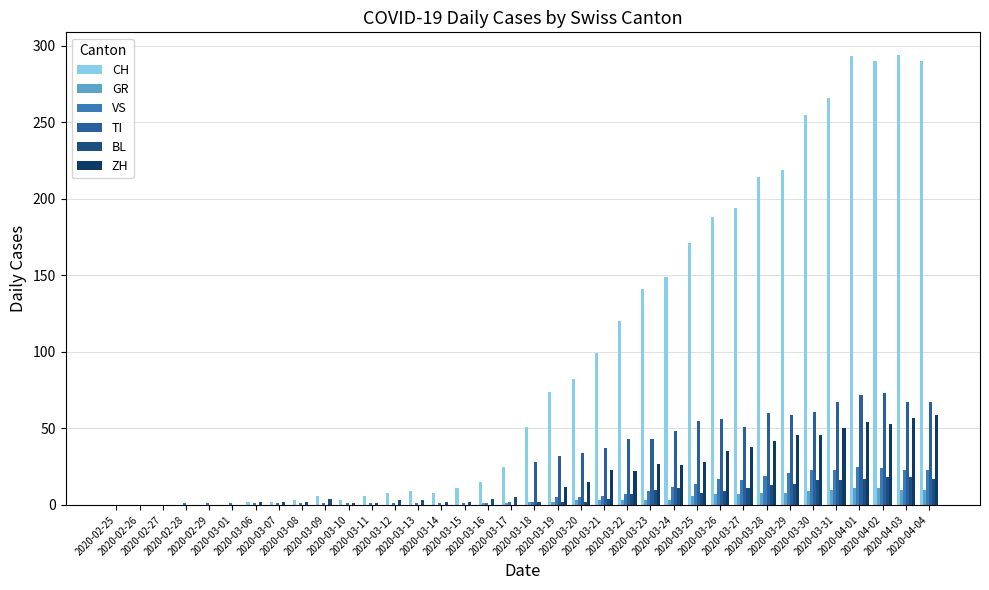

How many series are shown in this chart?

6